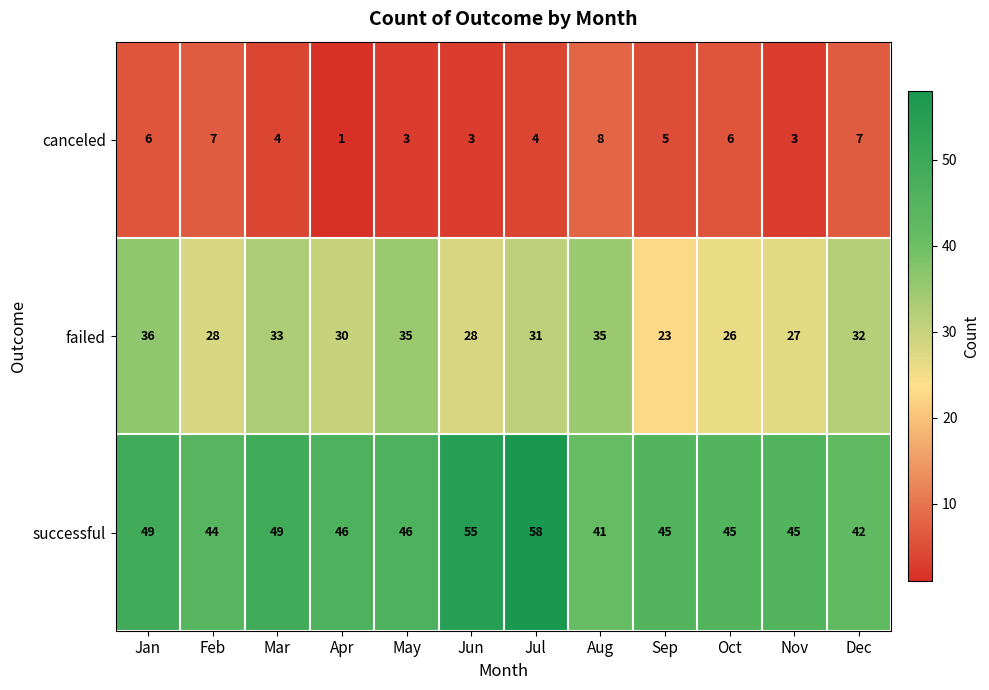

Rank the series at Dec from lowest to highest value.

canceled, failed, successful